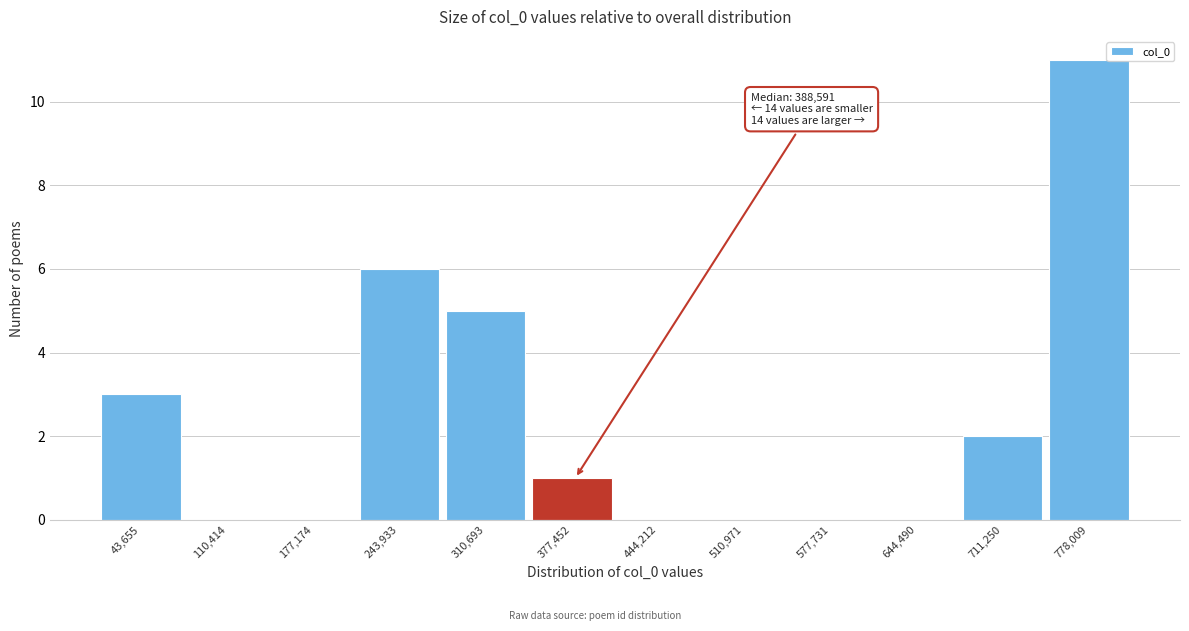

Reading left to right, extract all data points from this chart.

43,655=3	110,414=0	177,174=0	243,933=6	310,693=5	377,452=1	444,212=0	510,971=0	577,731=0	644,490=0	711,250=2	778,009=11